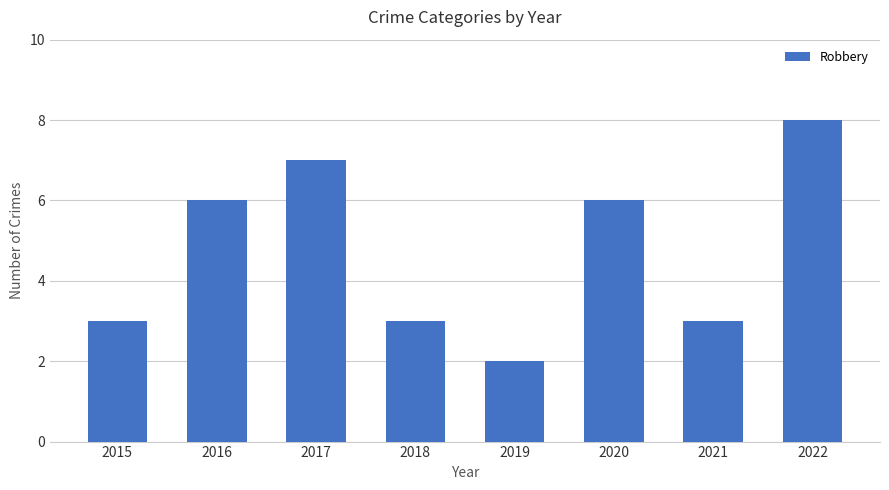

Are the bars horizontal?

No